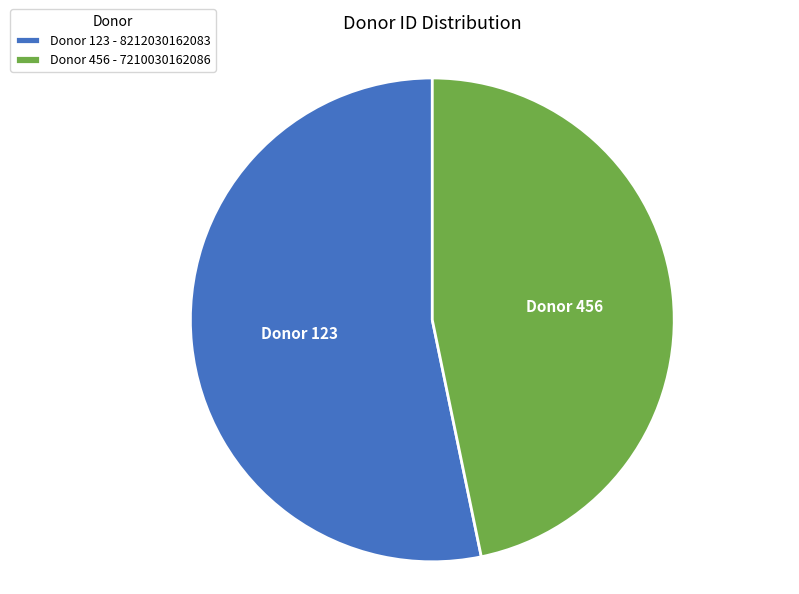

What is the majority slice?

Donor 123 - 8212030162083